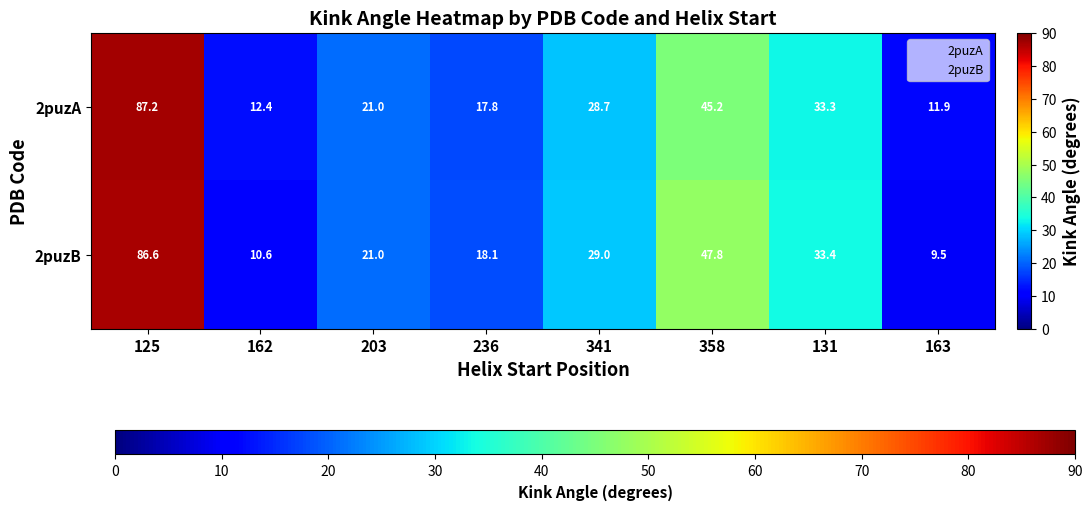

What is the difference between the 2puzA values at 236 and 162?

5.4